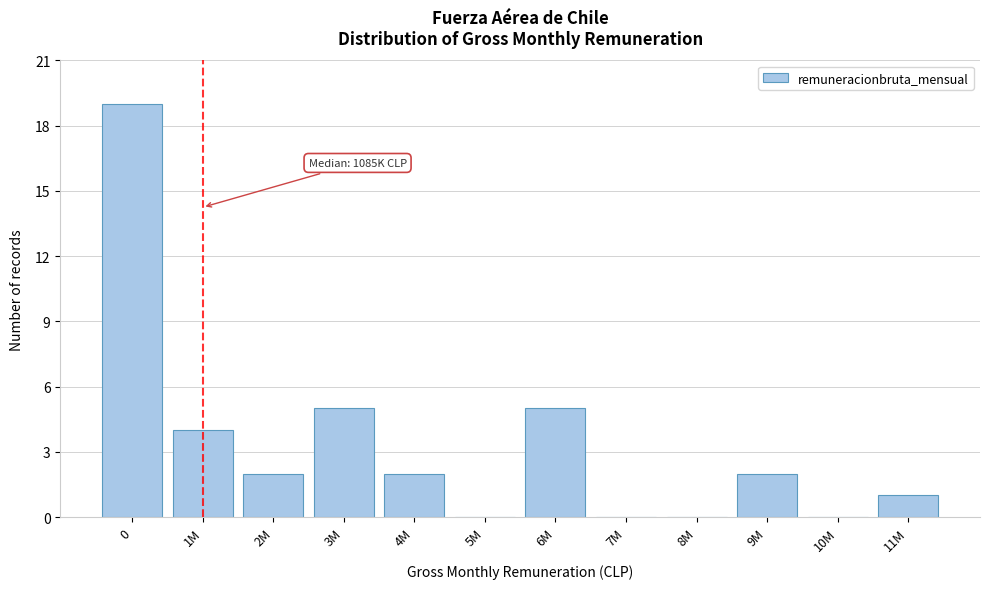

Reading left to right, transcribe all the data shown in this chart.

0=19	1M=4	2M=2	3M=5	4M=2	5M=0	6M=5	7M=0	8M=0	9M=2	10M=0	11M=1